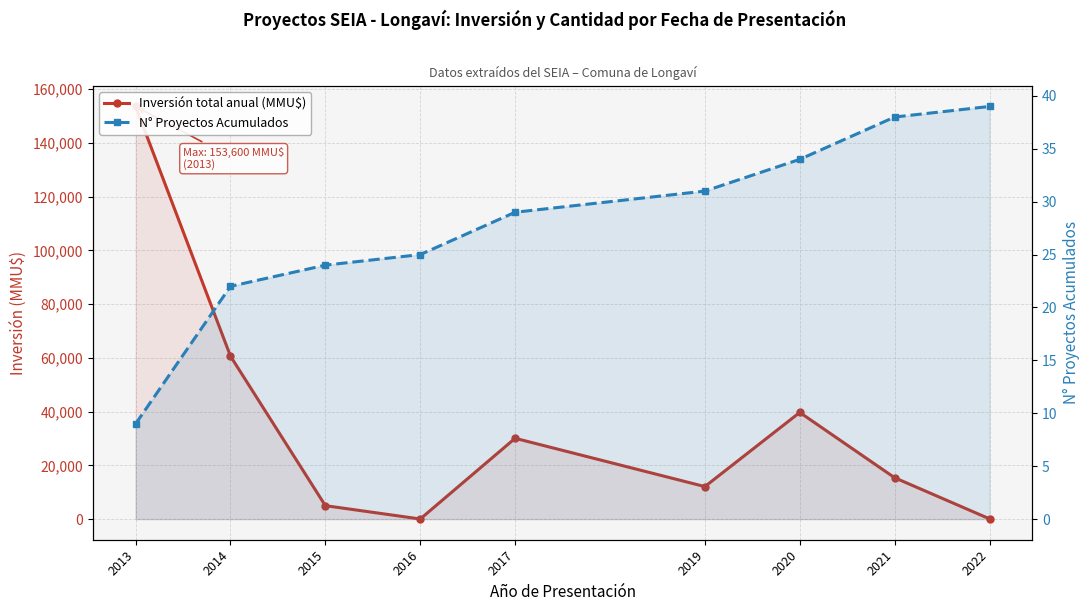

What is the maximum value shown in the chart?

153600